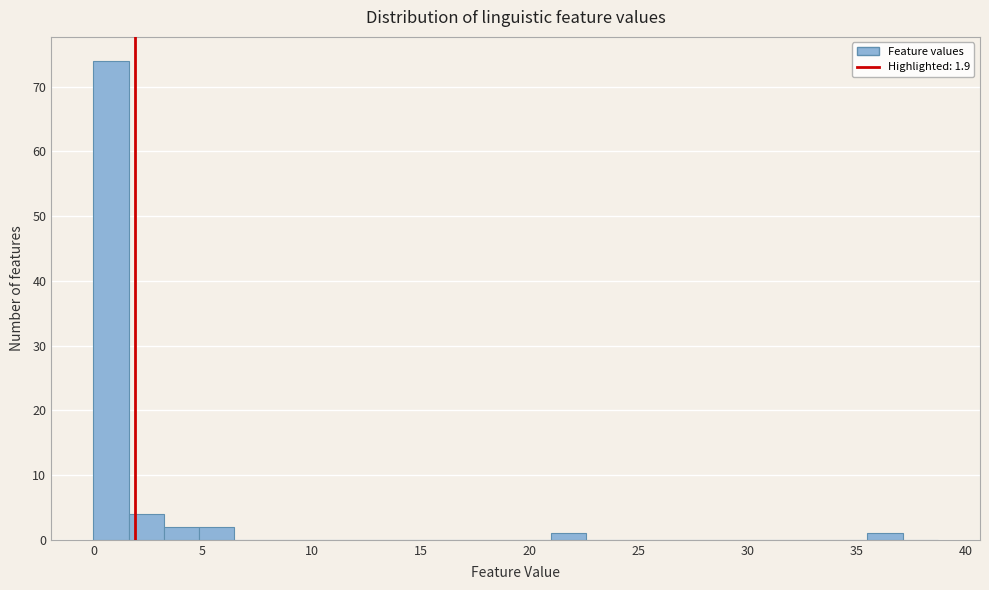

Read against the x-axis, roughly where is the centre of the tallest bar?

1.0